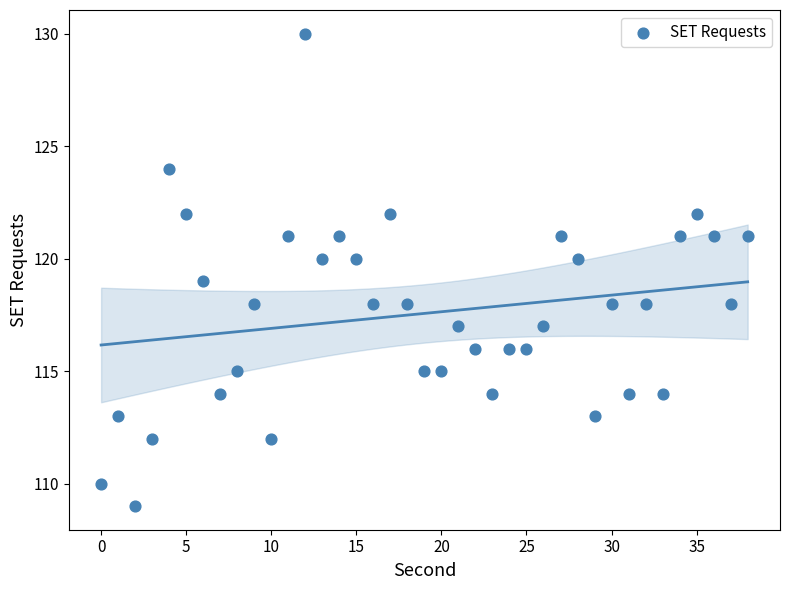

What is the range of Y values (max minus min)?

21